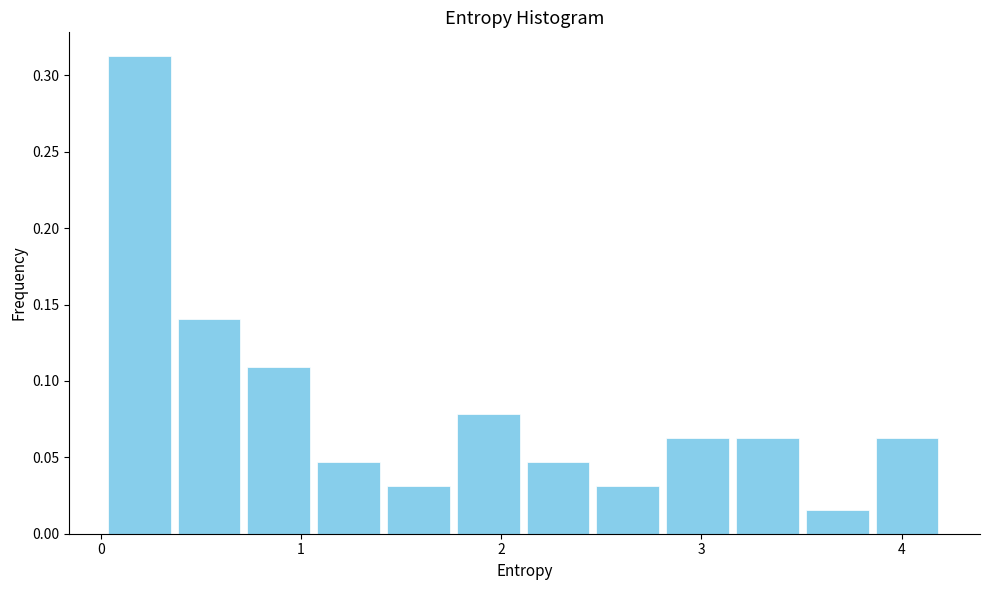

Around what value on the x-axis is the tallest bar? Give the approximate position of its centre, as read against the axis.

0.2